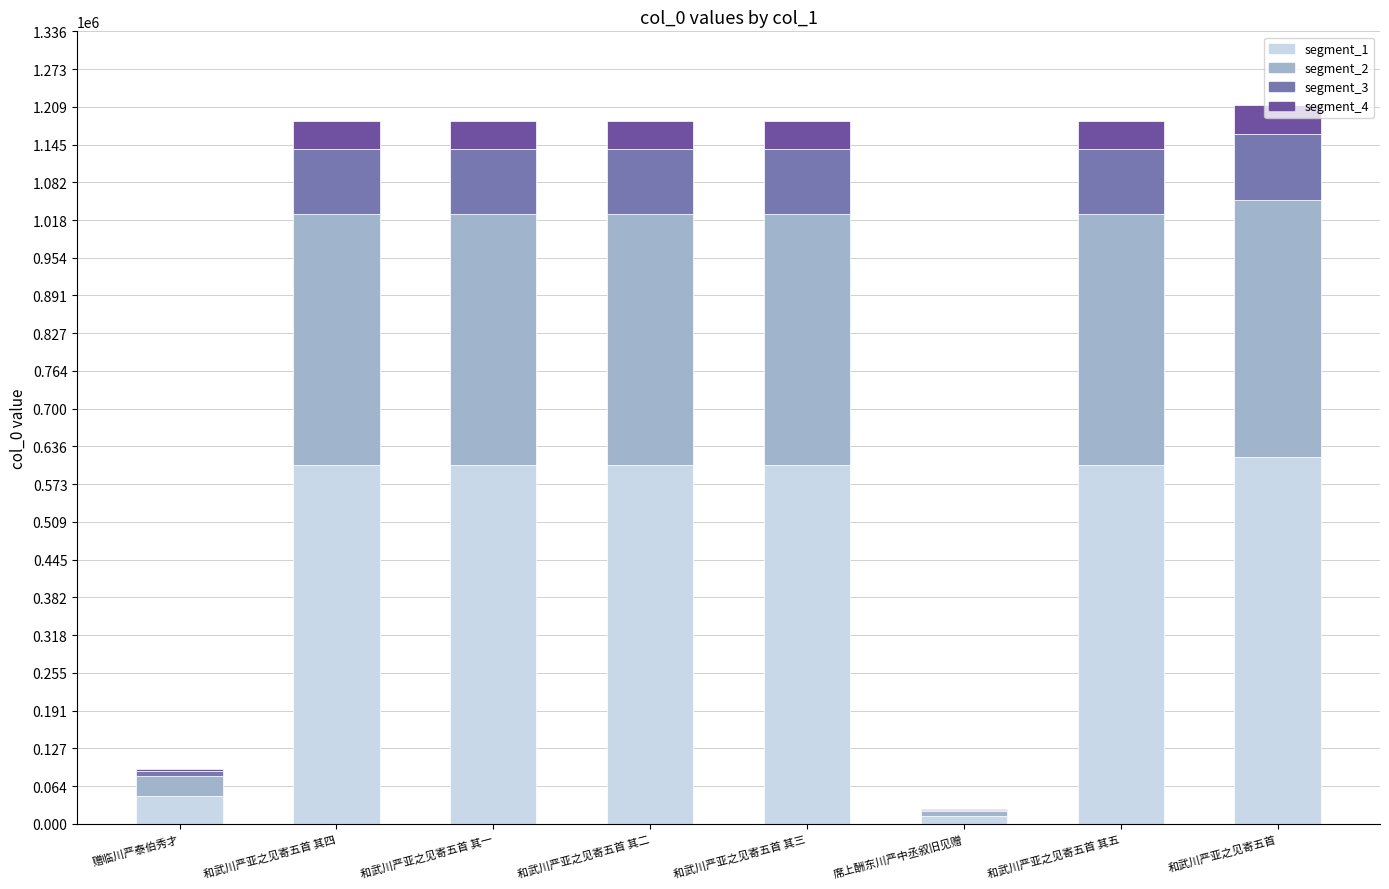

Is it true that segment_1 equals 604779.5 at 和武川严亚之见寄五首 其五?

True